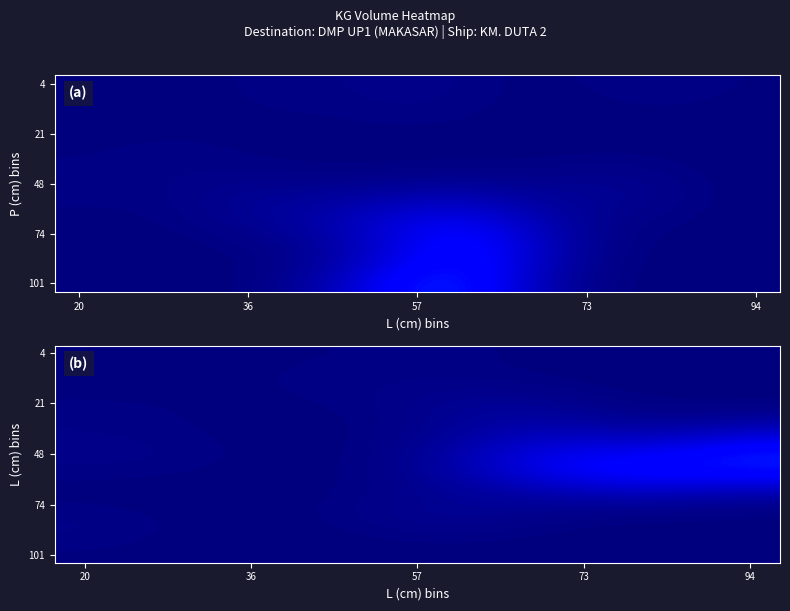

How many categories are shown in the chart?

12